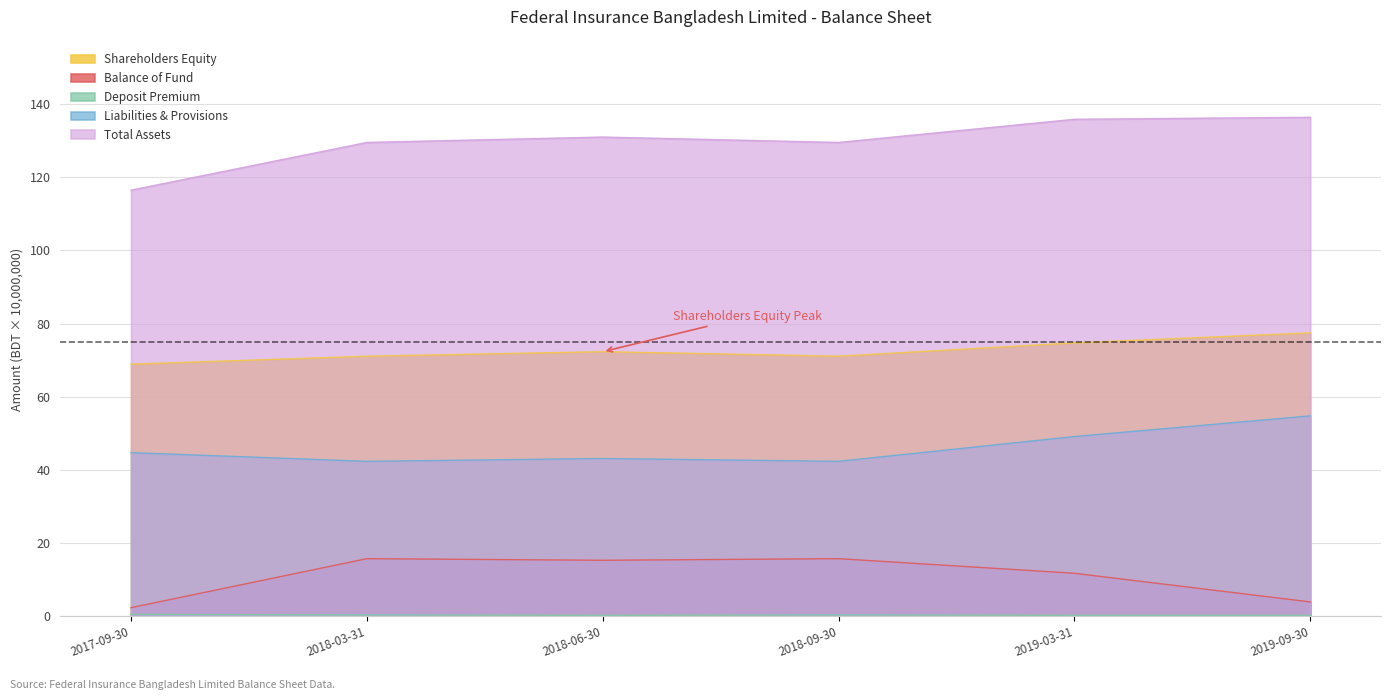

What is the label of the 3rd point from the left?

2018-06-30